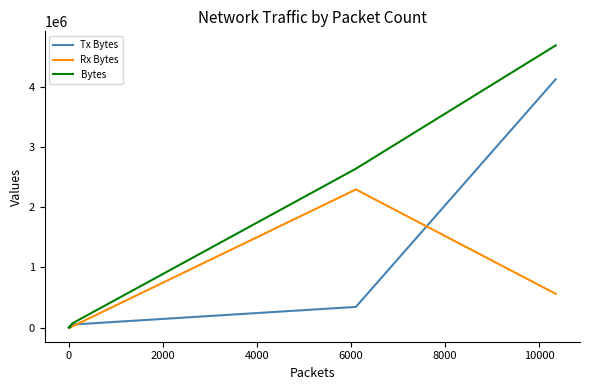

Which series has the largest range (max minus min)?

Bytes